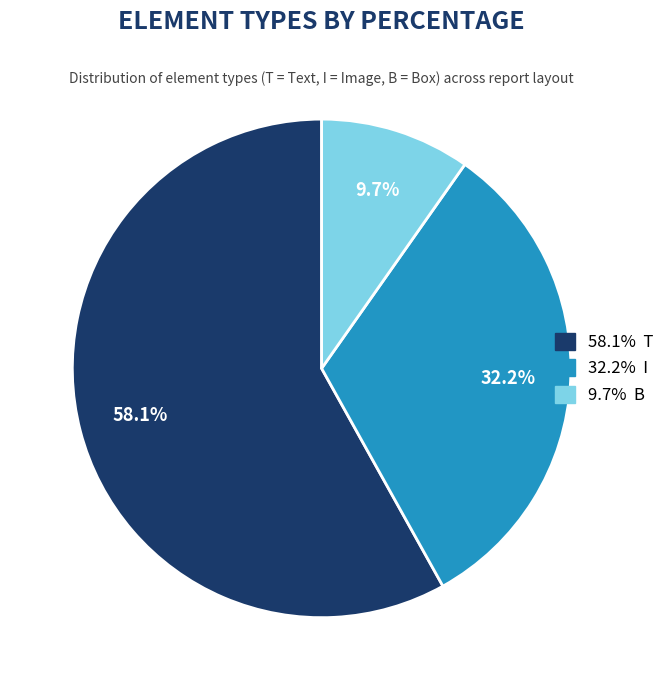

To the nearest percent, what is the average slice percentage?

33%